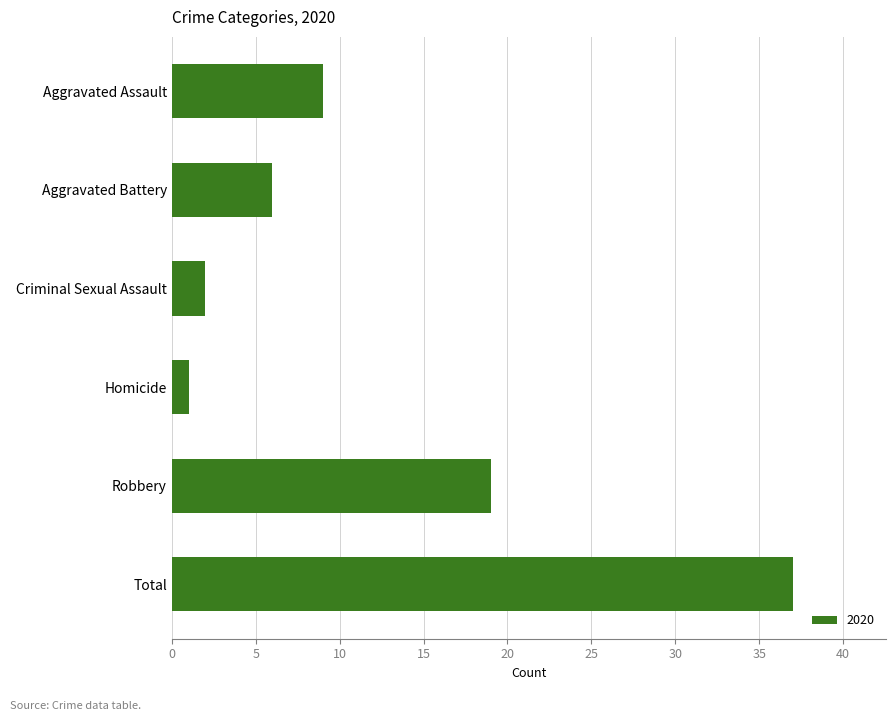

Which label corresponds to the smallest value in the chart?

Homicide